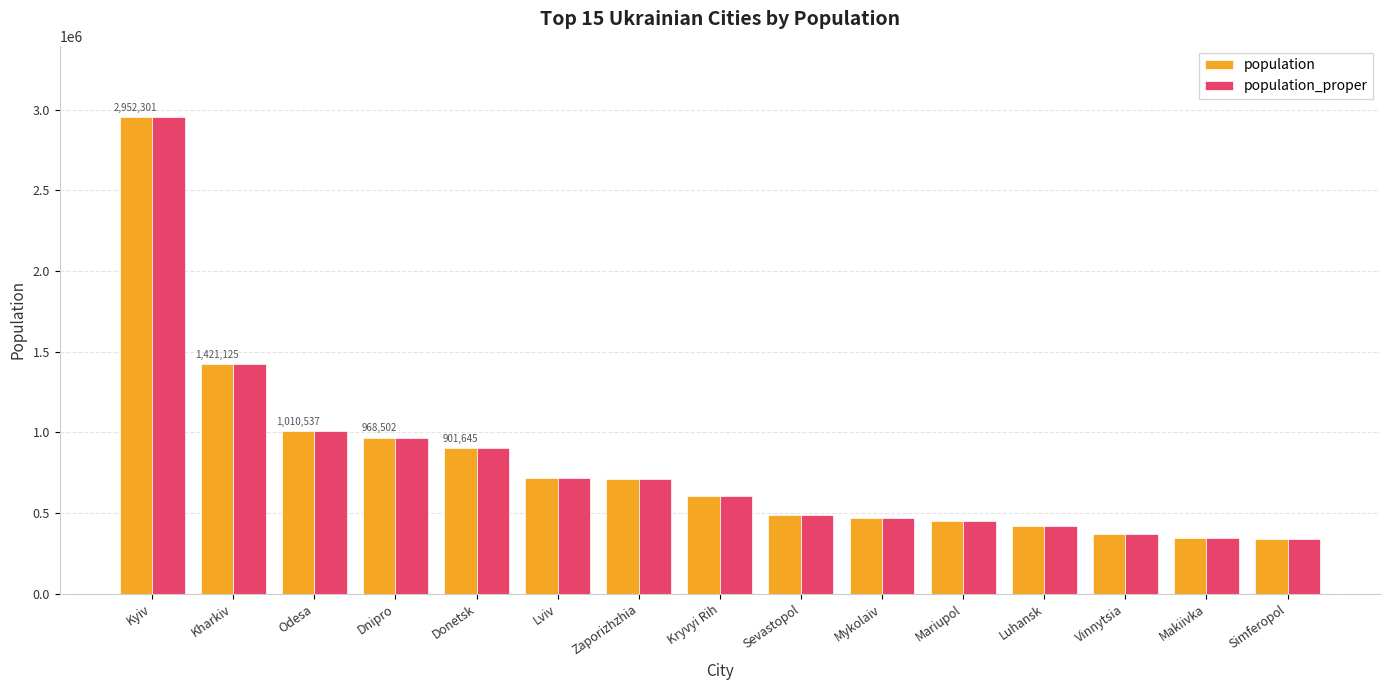

True or false: population has a value of 334923 at Odesa.

False